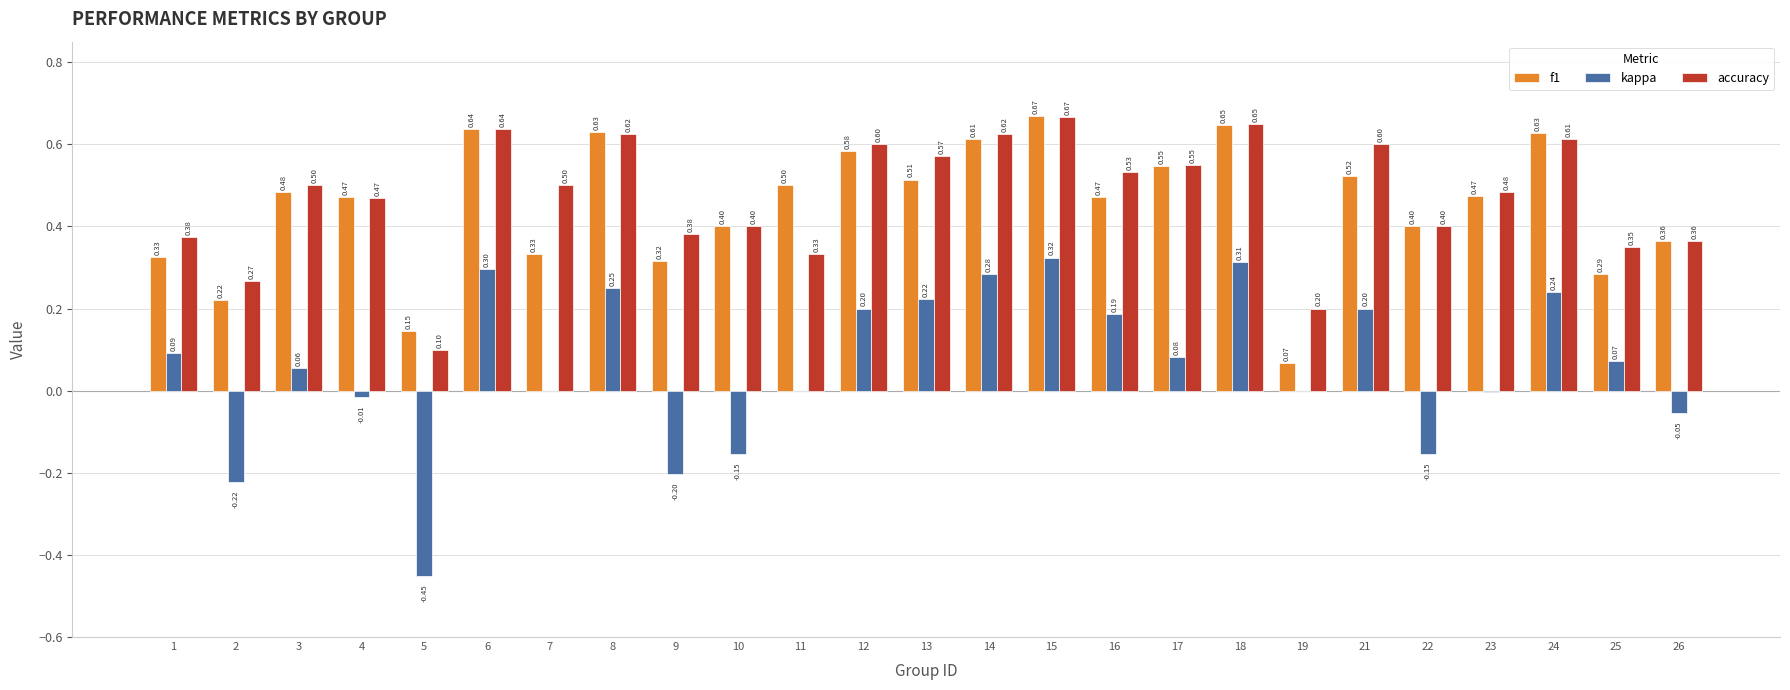

What is the sum of the kappa values at 22 and 2?

-0.4